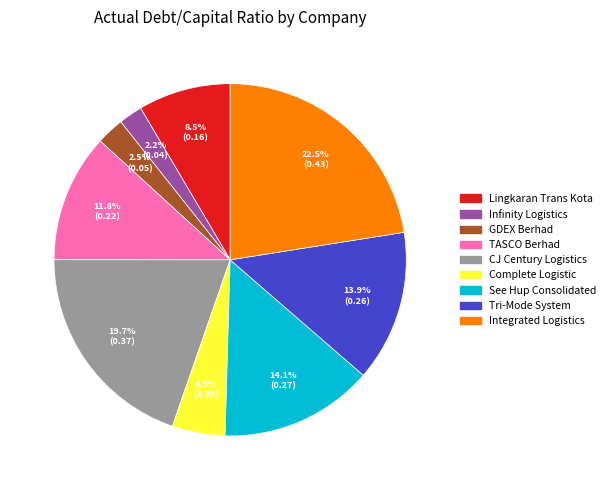

Between GDEX Berhad and Tri-Mode System, which is larger?

Tri-Mode System